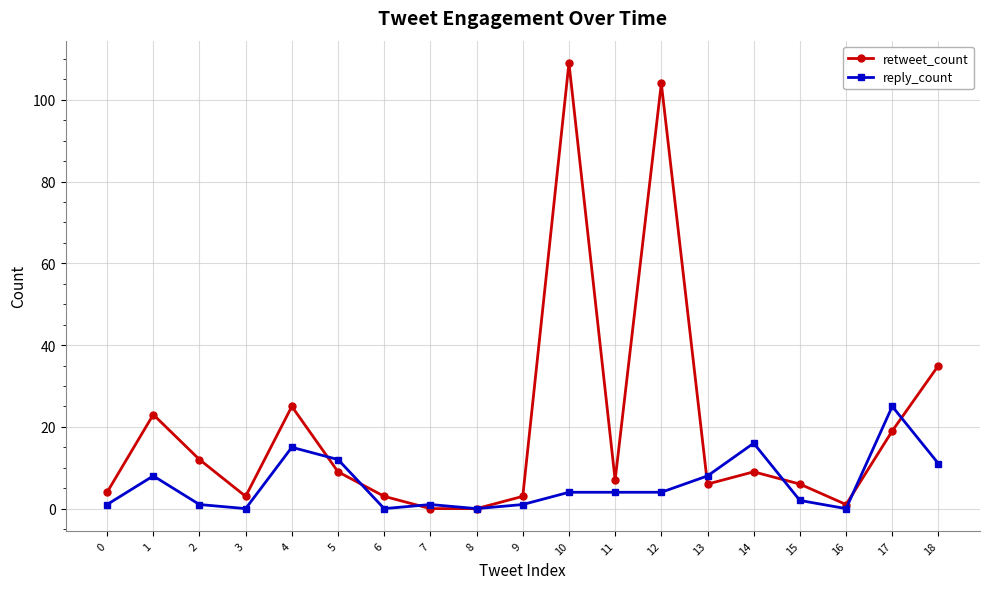

What are all the series names shown in the legend?

retweet_count, reply_count